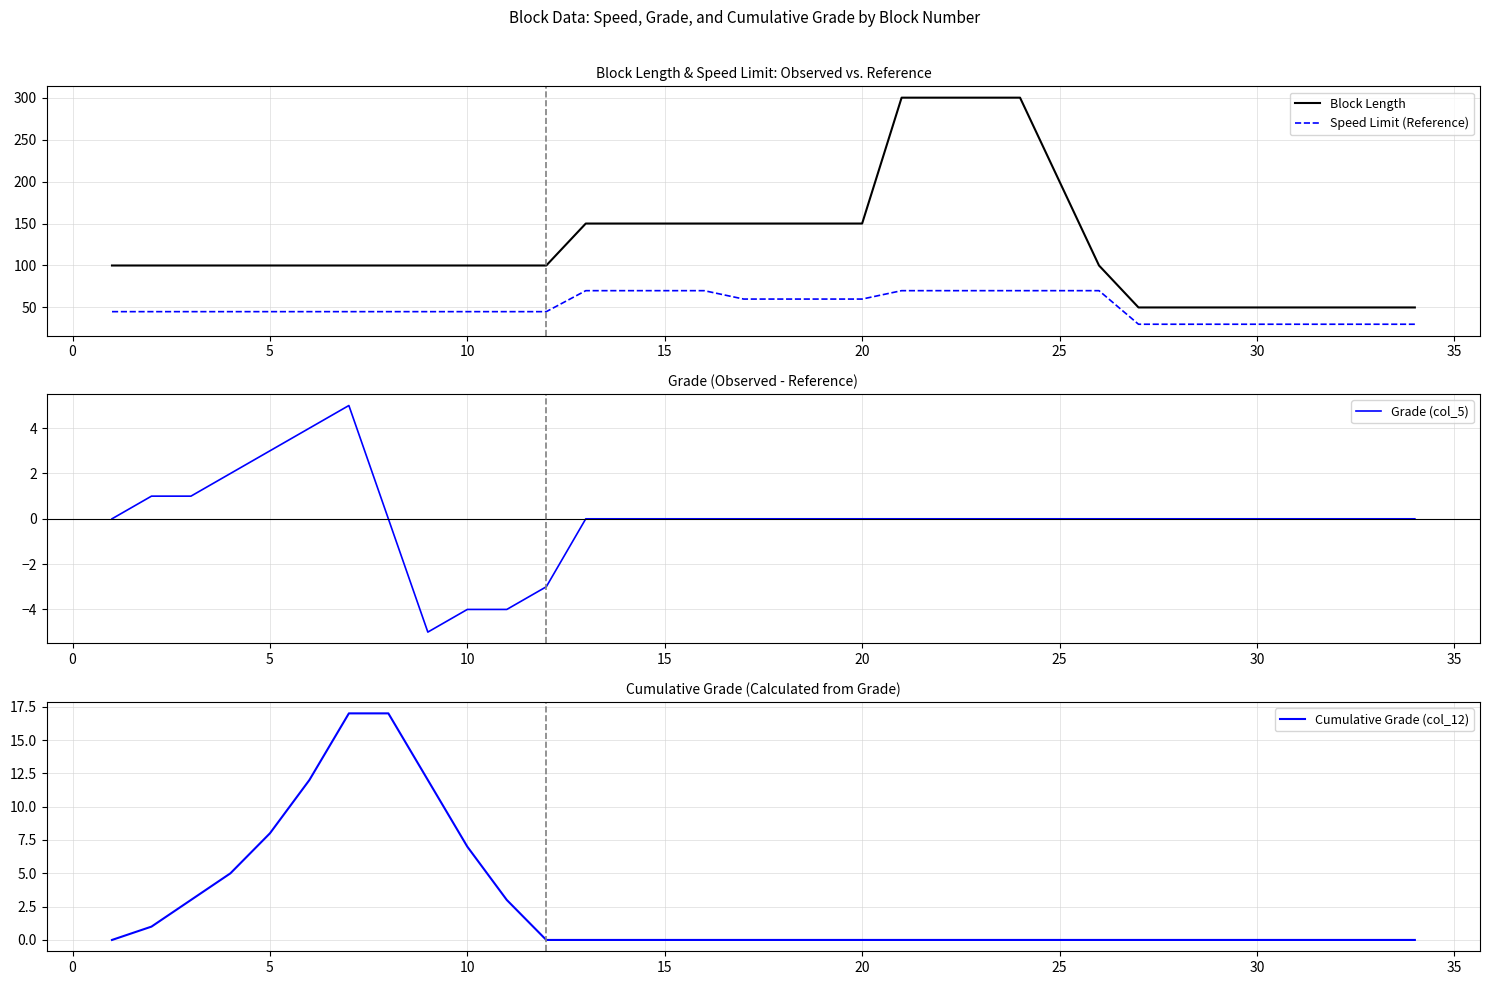

Which series has the widest spread of values?

Block Length